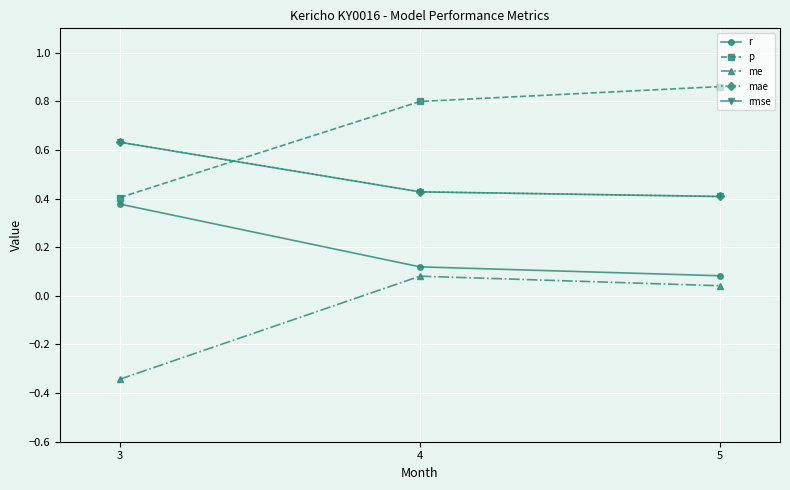

Reading right to left, transcribe all the data shown in this chart.

r: 0.1	0.1	0.4
p: 0.9	0.8	0.4
me: 0.0	0.1	-0.3
mae: 0.4	0.4	0.6
rmse: 0.4	0.4	0.6